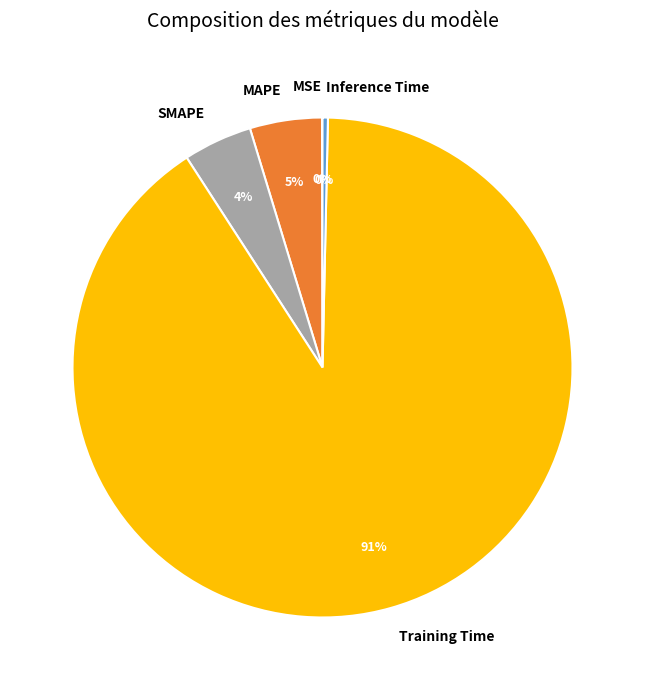

Combined, do SMAPE and MAPE account for over 50%?

No